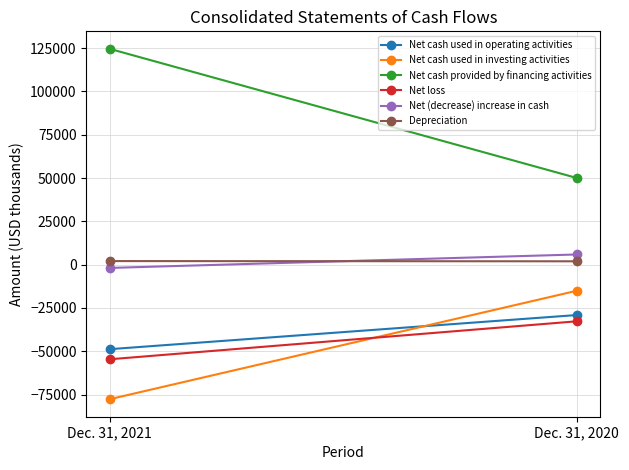

What are all the series names shown in the legend?

Net cash used in operating activities, Net cash used in investing activities, Net cash provided by financing activities, Net loss, Net (decrease) increase in cash, Depreciation